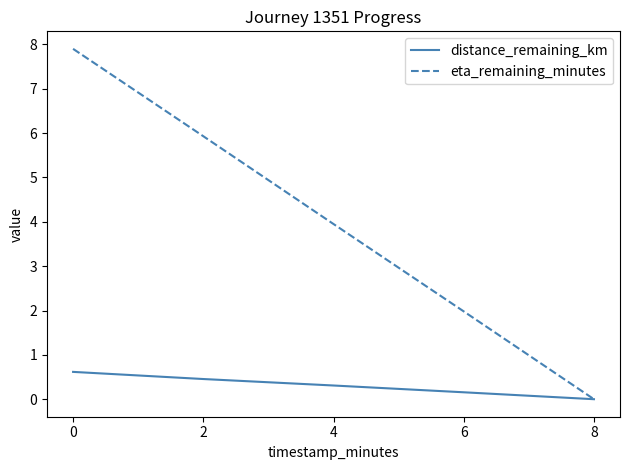

What is the sum of the eta_remaining_minutes values at 2 and 6?

7.9